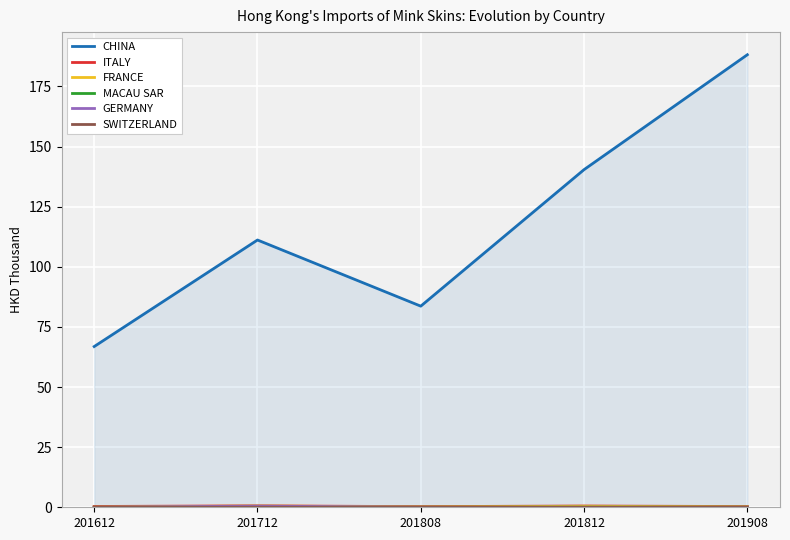

What is the difference between the maximum and minimum values in the FRANCE series?

0.5